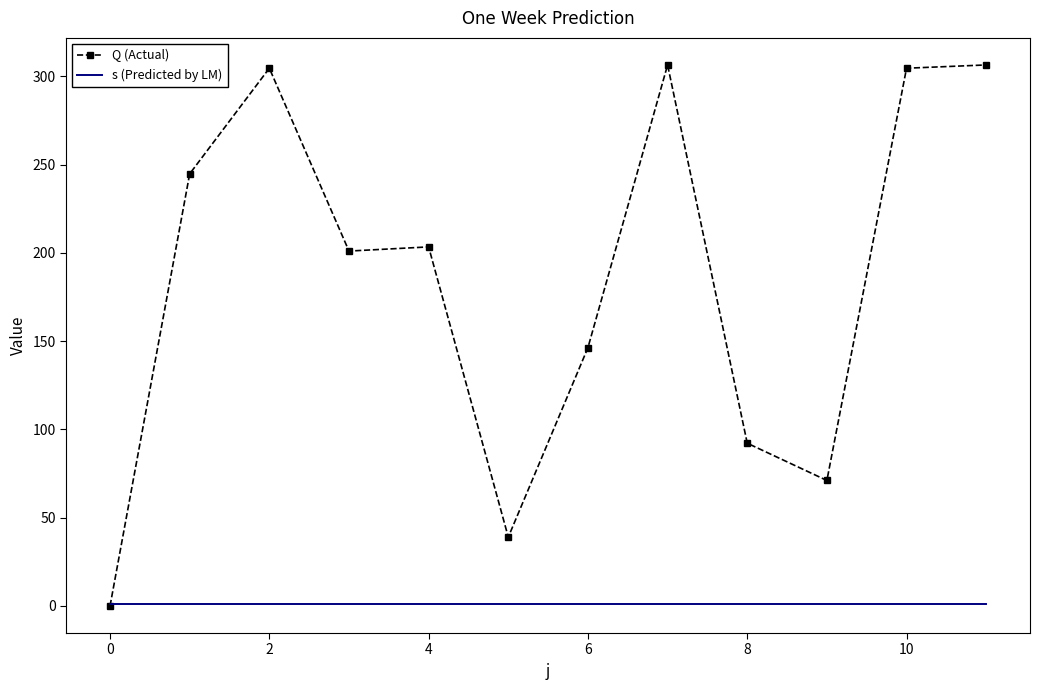

How many categories are shown in the chart?

12